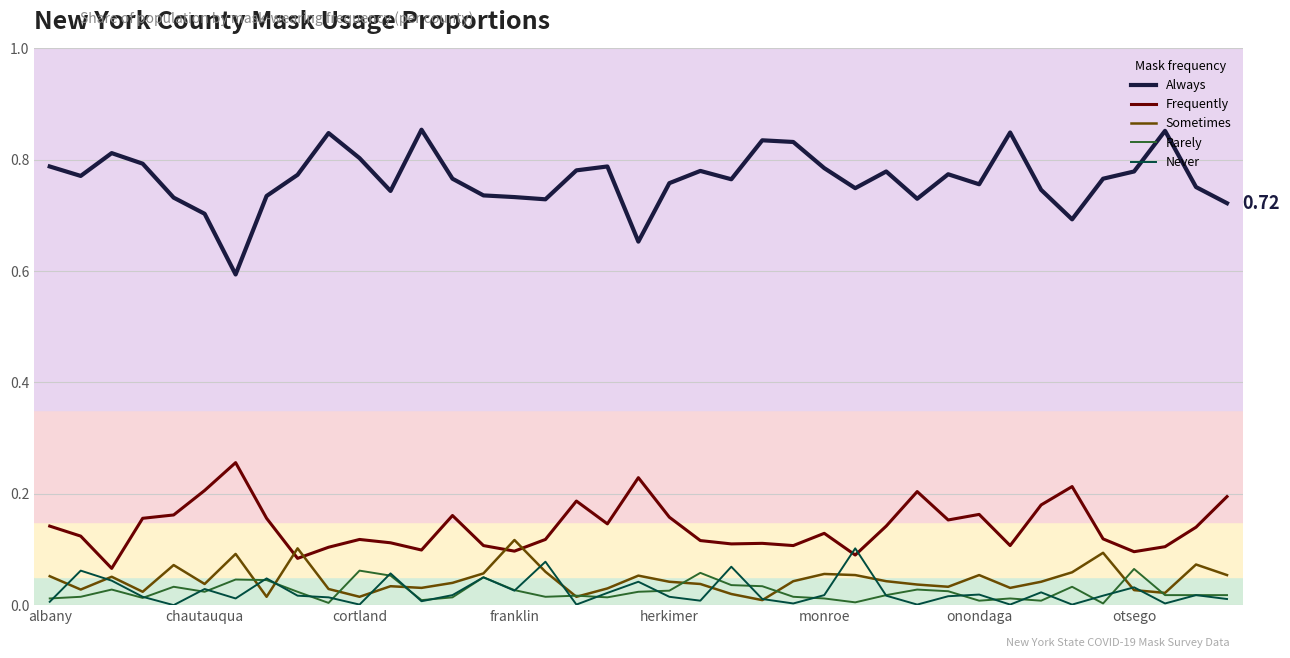

Which series has the largest total across all categories?

Always